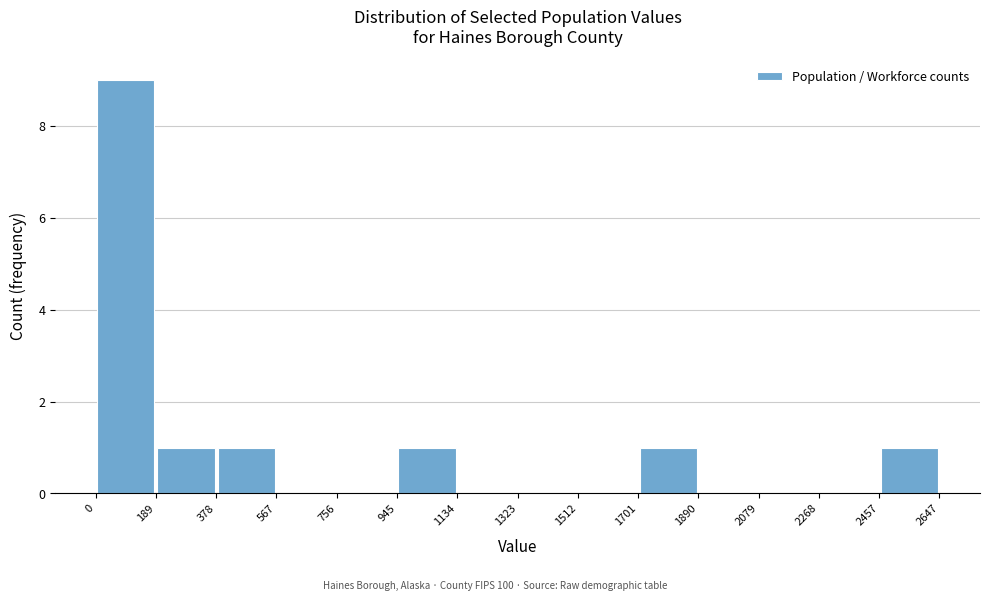

How tall is the bar that spans 1701 to 1890 on the x-axis? The values are not printed on the chart, so give them approximately, as read against the axis.

1